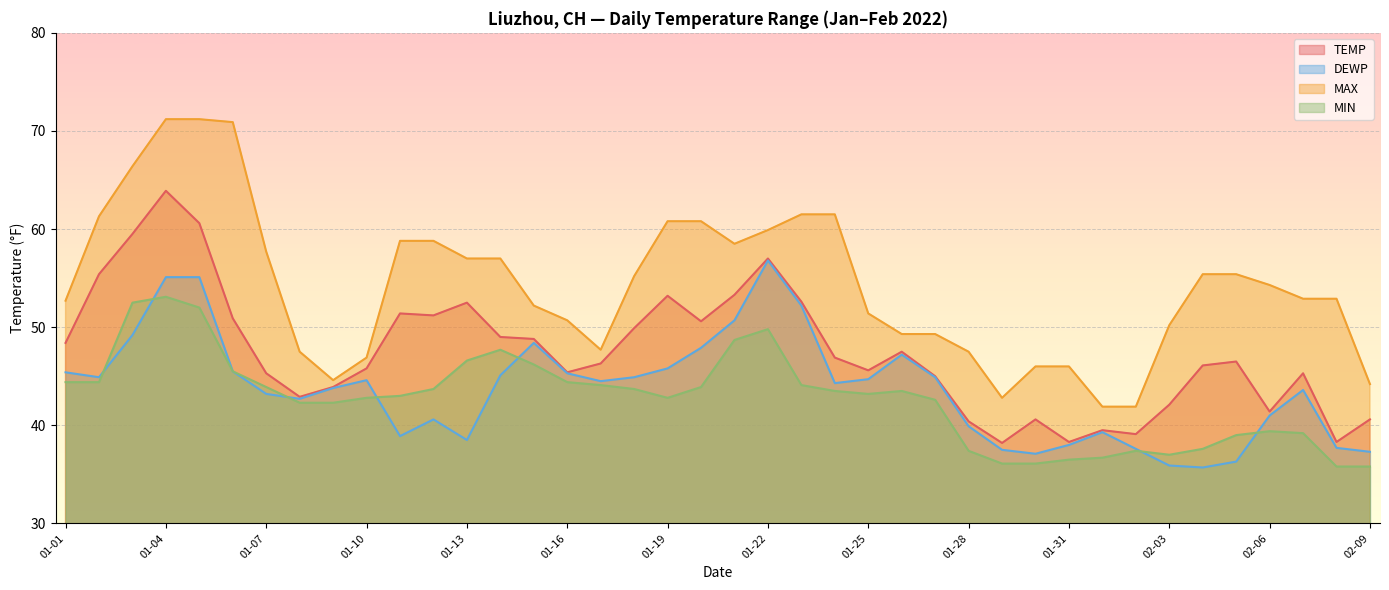

True or false: MIN and TEMP cross at least once.

False